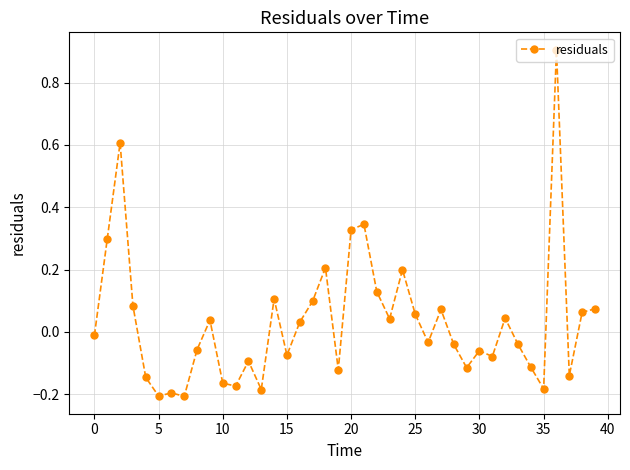

True or false: there are more than 2 points higher than both neighbors.

True